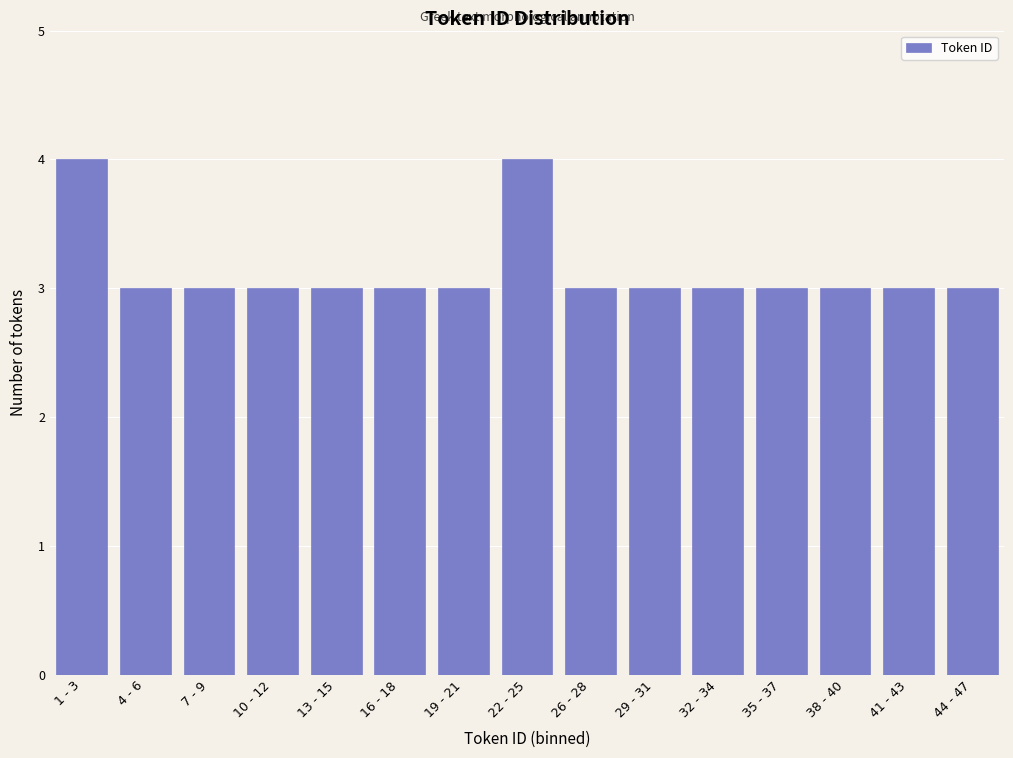

Reading right to left, what are all the values shown in this chart?

44 - 47=3	41 - 43=3	38 - 40=3	35 - 37=3	32 - 34=3	29 - 31=3	26 - 28=3	22 - 25=4	19 - 21=3	16 - 18=3	13 - 15=3	10 - 12=3	7 - 9=3	4 - 6=3	1 - 3=4